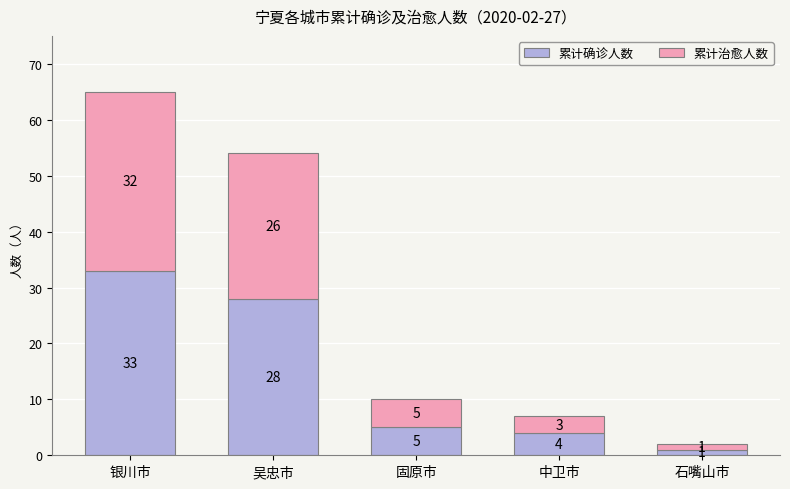

What is the maximum value for 累计确诊人数?

33